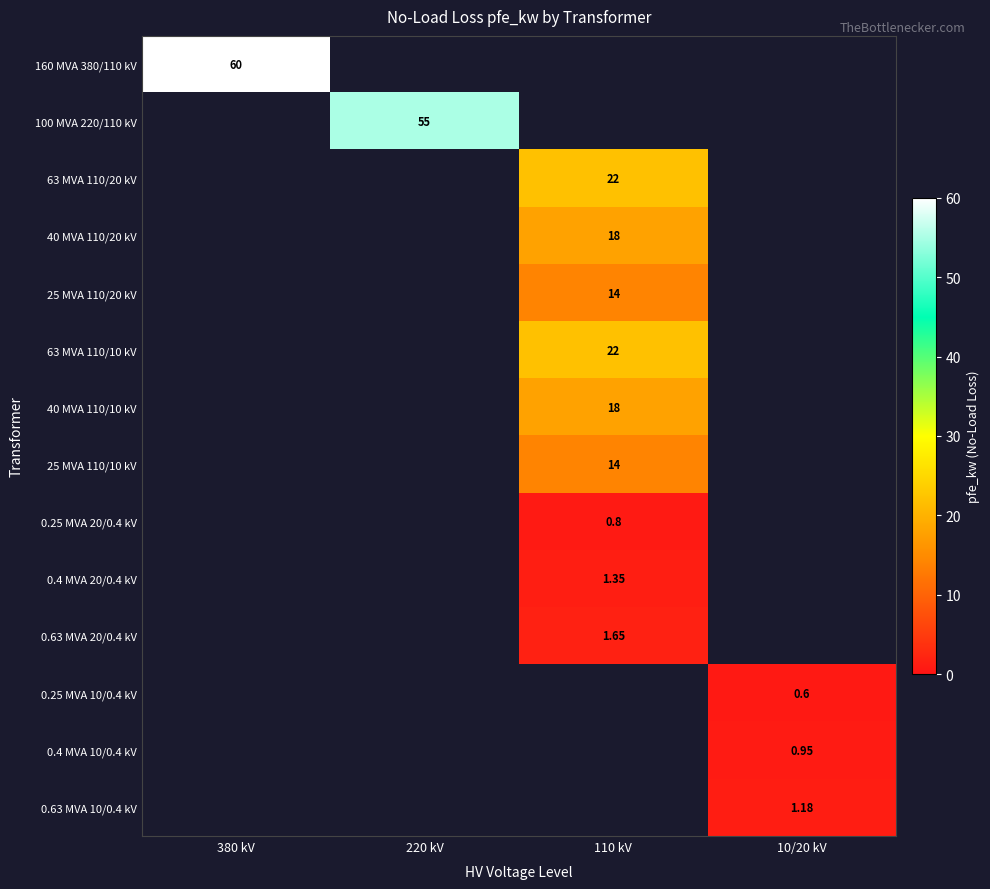

The 40 MVA 110/10 kV series shows 9.3 at 10/20 kV. True or false?

False